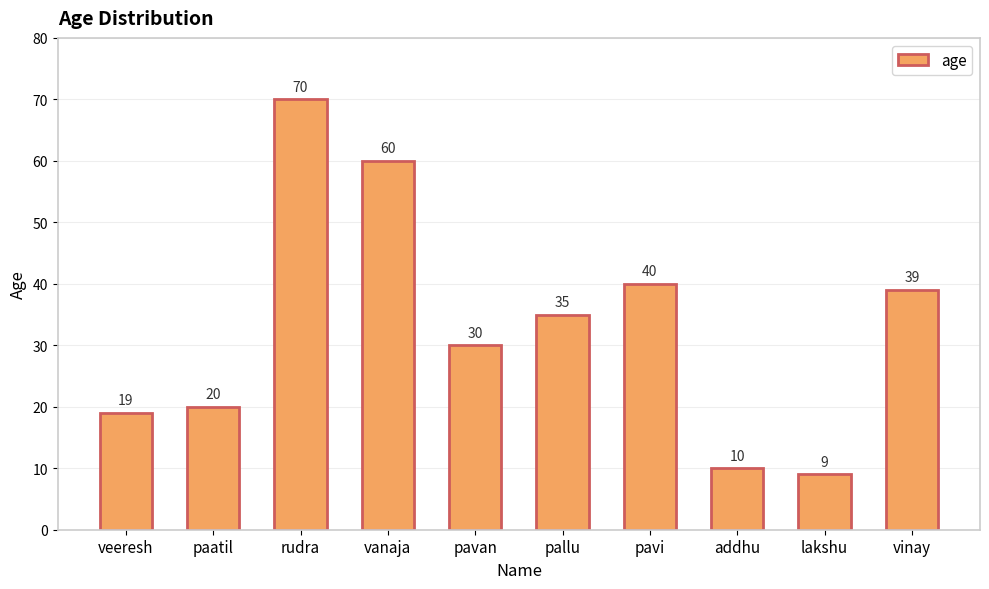

Reading left to right, what are all the values shown in this chart?

19	20	70	60	30	35	40	10	9	39